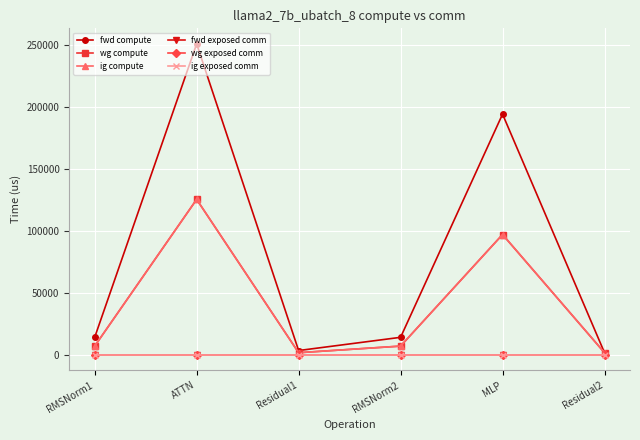

What is the greatest value displayed?

250787.6